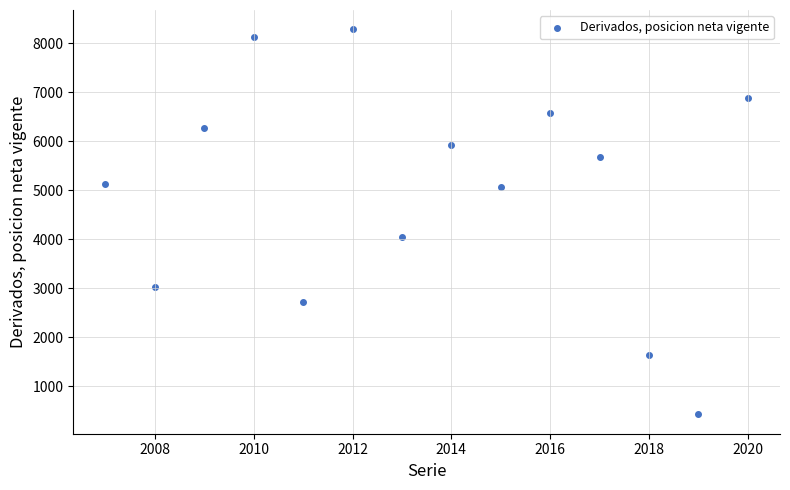

What Y value in the scatter plot is closest to 4355?

4048